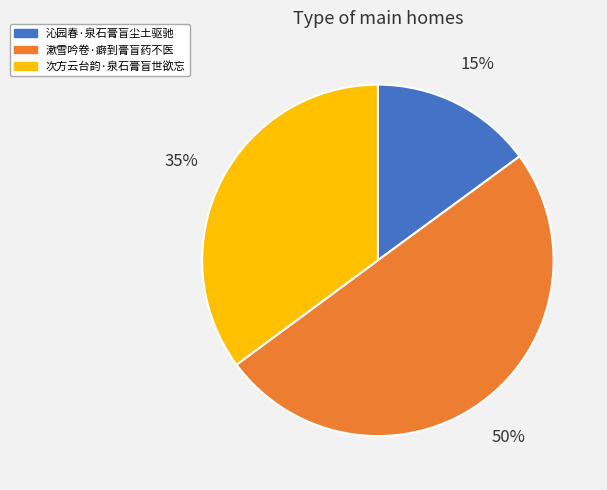

Is it true that 沁园春·泉石膏盲尘土驱驰 is 15% of the pie?

True